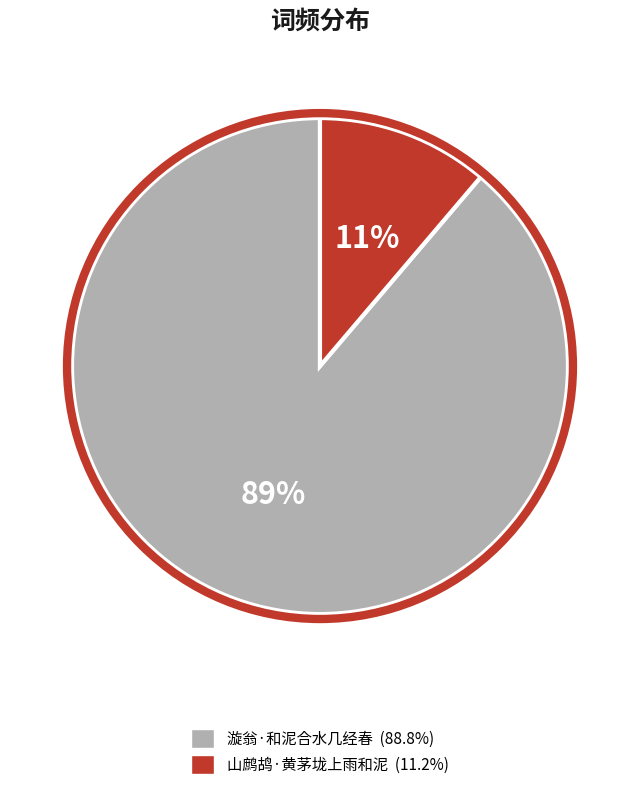

True or false: 漩翁·和泥合水几经春 accounts for 89% of the total.

True